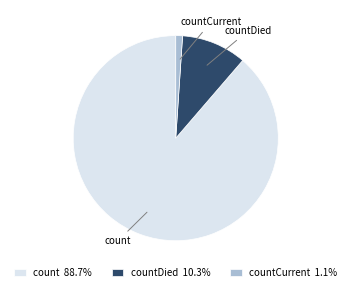

Combined, do countDied 10.3% and count 88.7% account for over 50%?

Yes